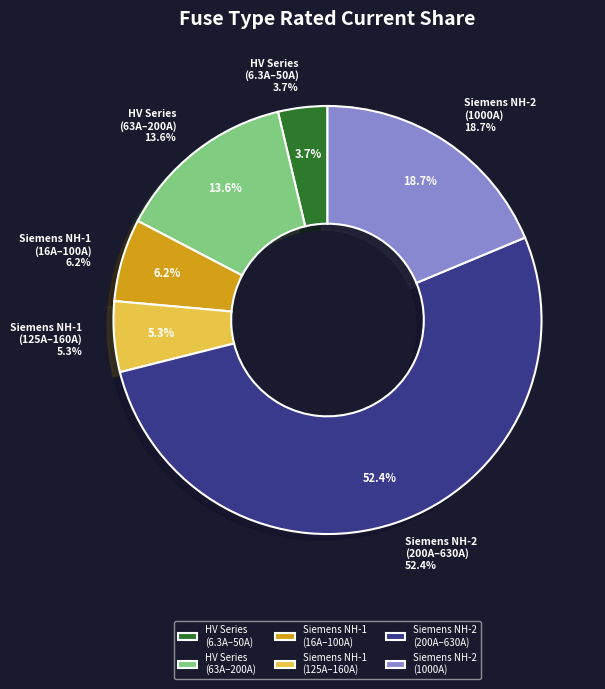

Is there a majority slice in this chart?

No